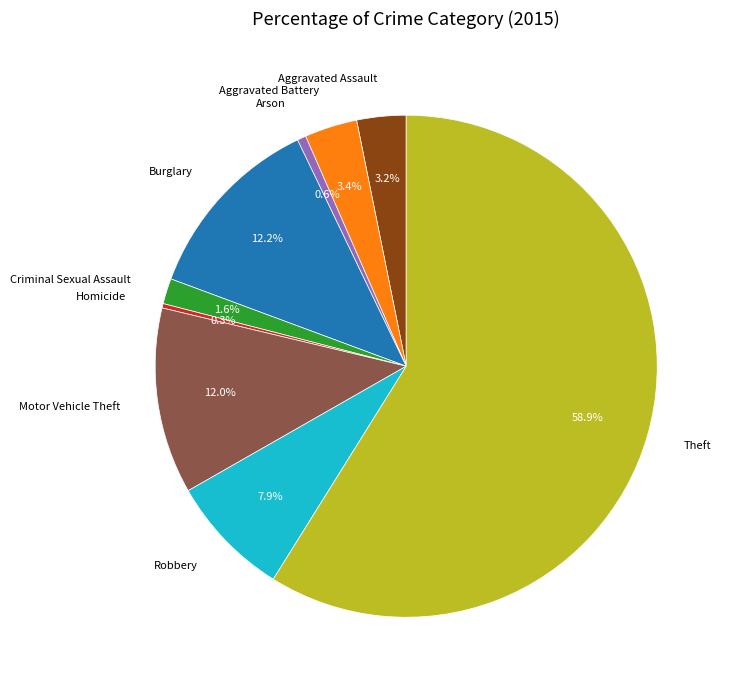

To the nearest percent, what is the average slice percentage?

11%